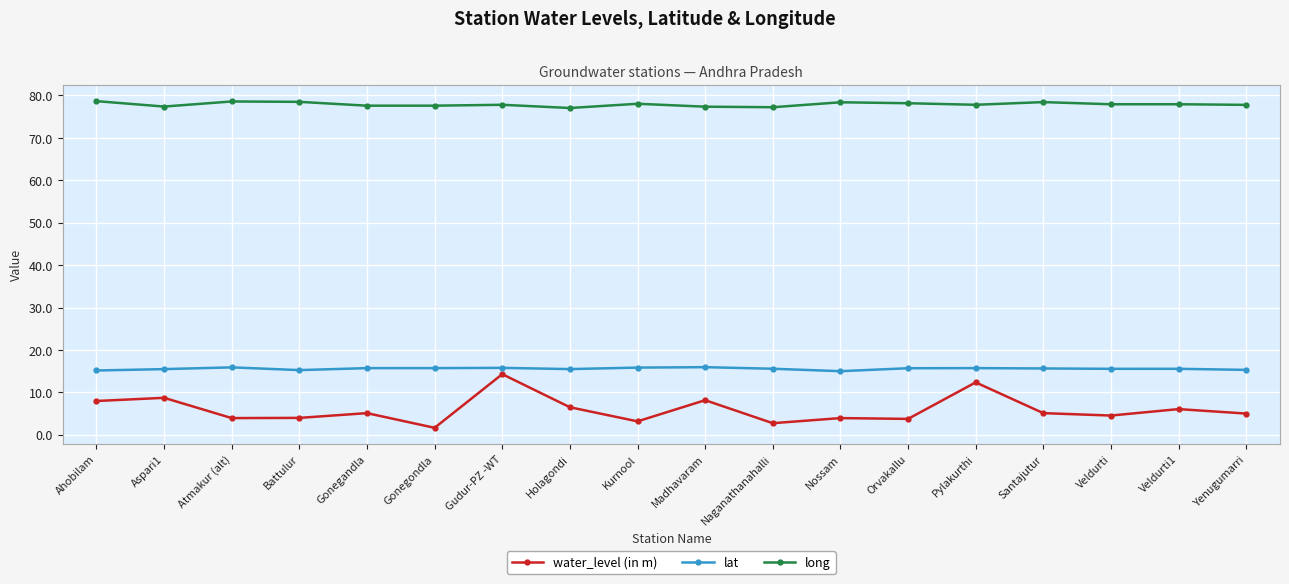

List the series in order of their peak value, lowest first.

water_level (in m), lat, long